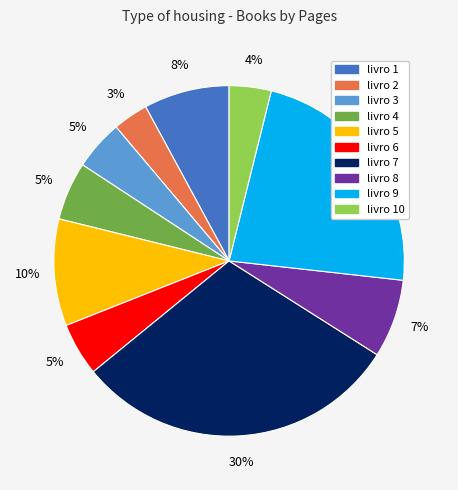

To the nearest percent, what percentage of the pie is livro 7?

30%